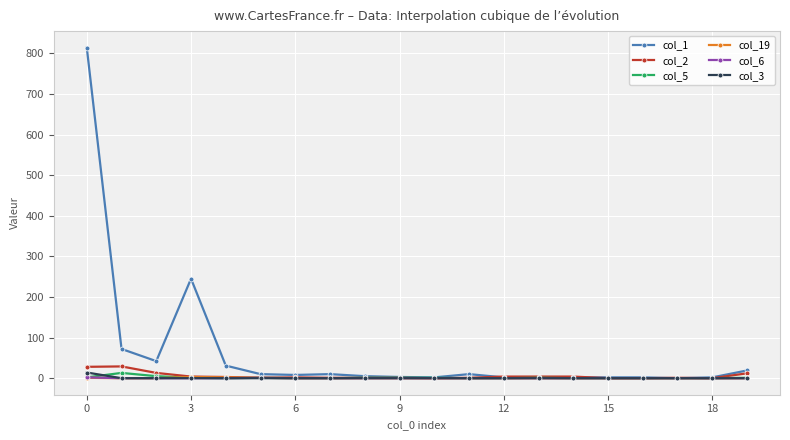

What is the maximum value shown in the chart?

814